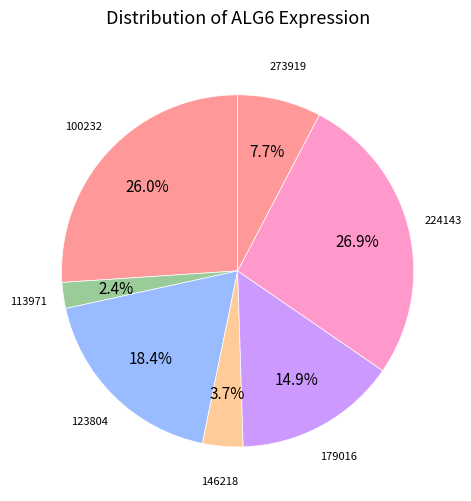

How many slices are in this pie chart?

7